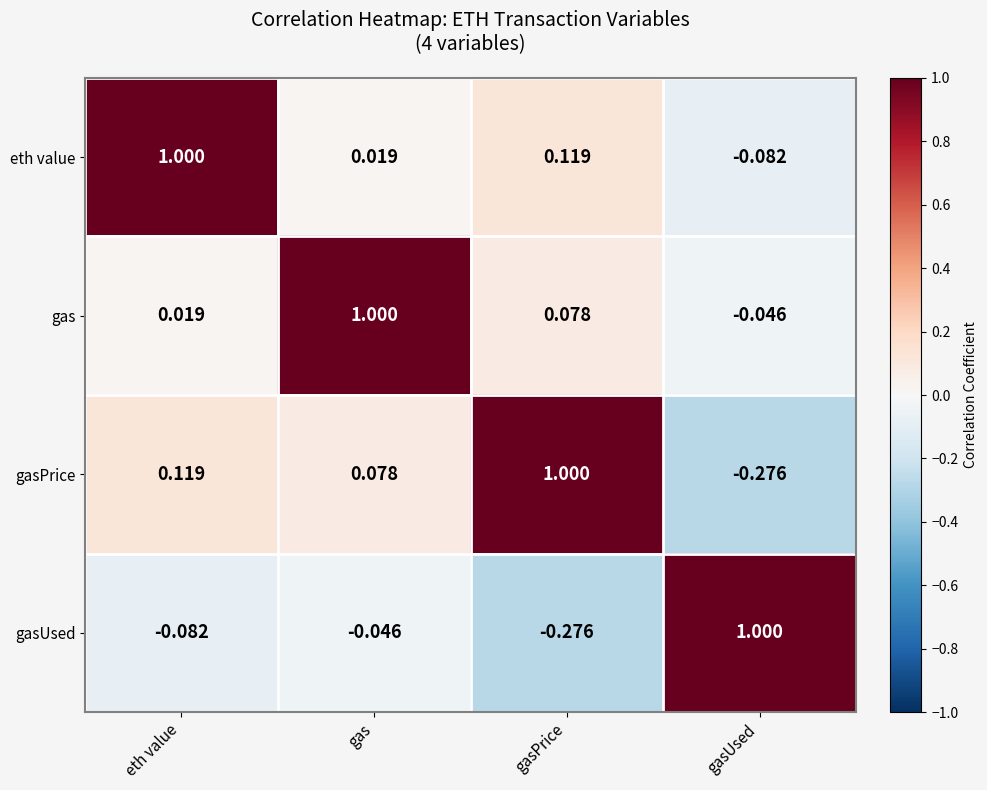

Rank the series at gas from highest to lowest value.

gas, gasPrice, eth value, gasUsed